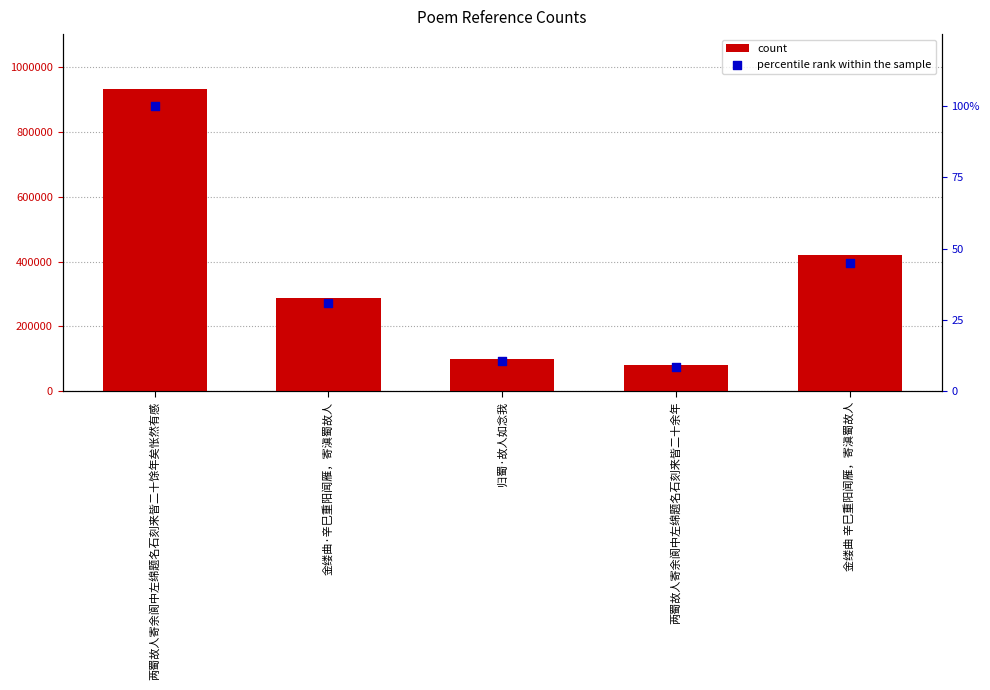

Which series contains the highest Y value?

count